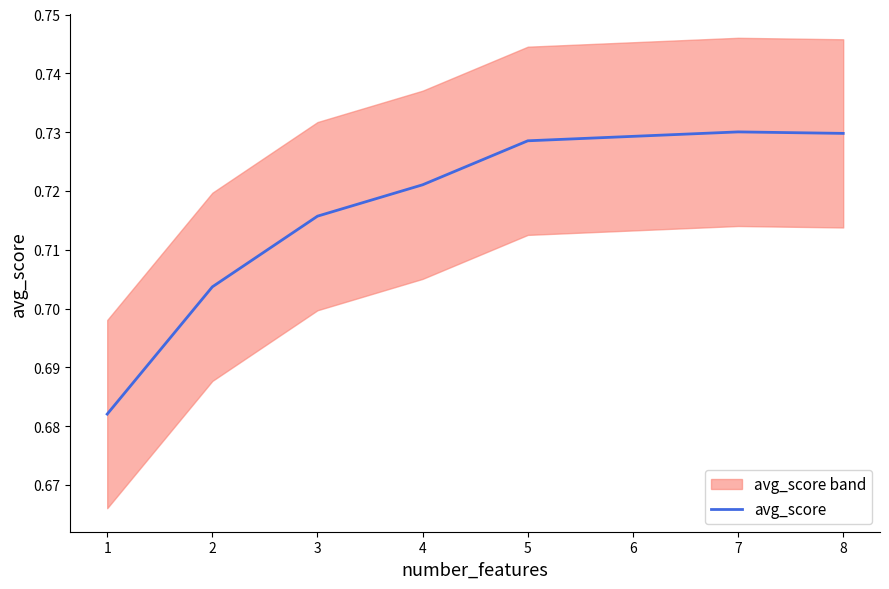

Between 4 and 7, which is larger?

7